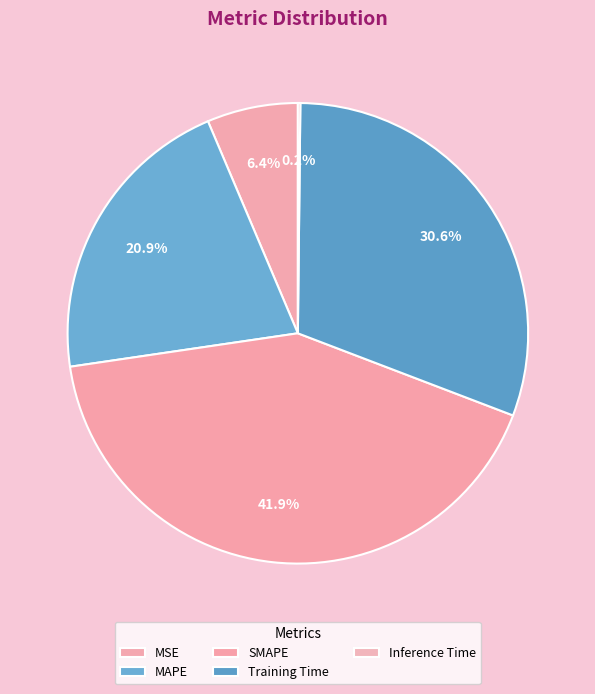

What portion of the pie excludes Training Time?

69.4%